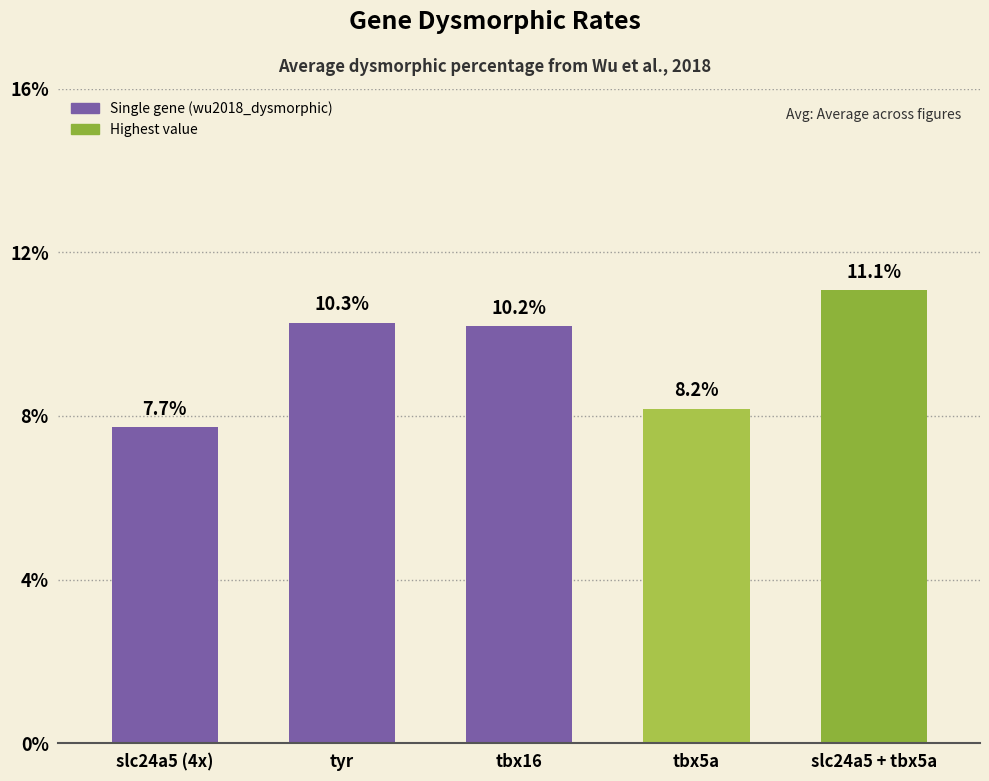

True or false: the data shows 0.1 at tyr.

True